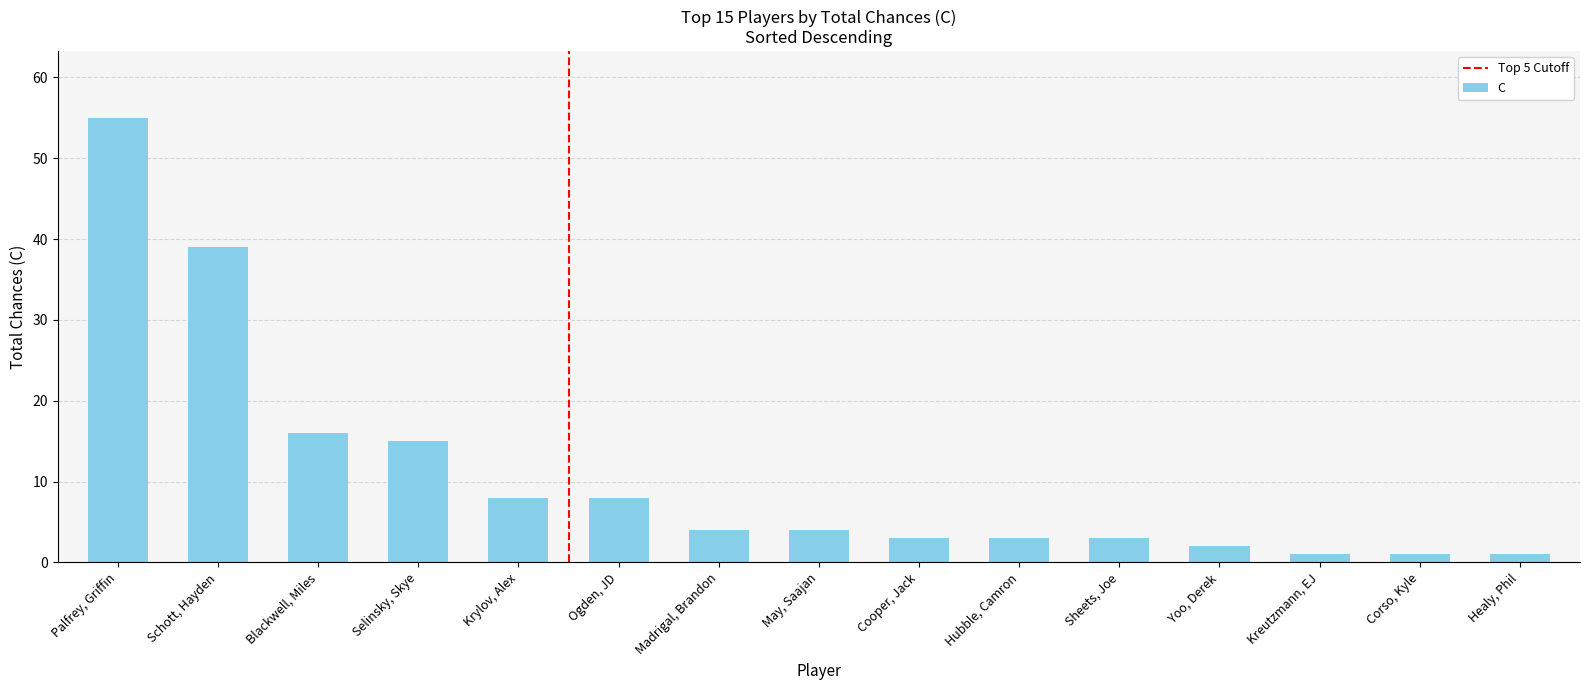

What is the difference between the maximum and minimum values?

54